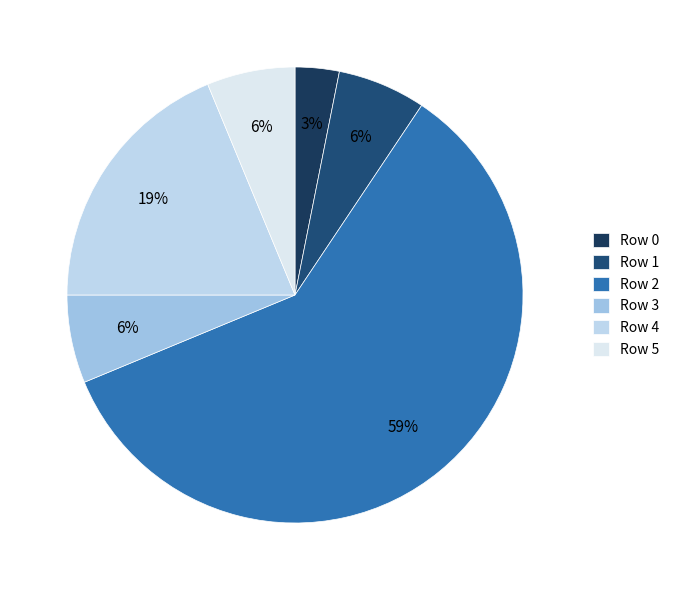

Does Row 5 account for over 50% of the chart?

No